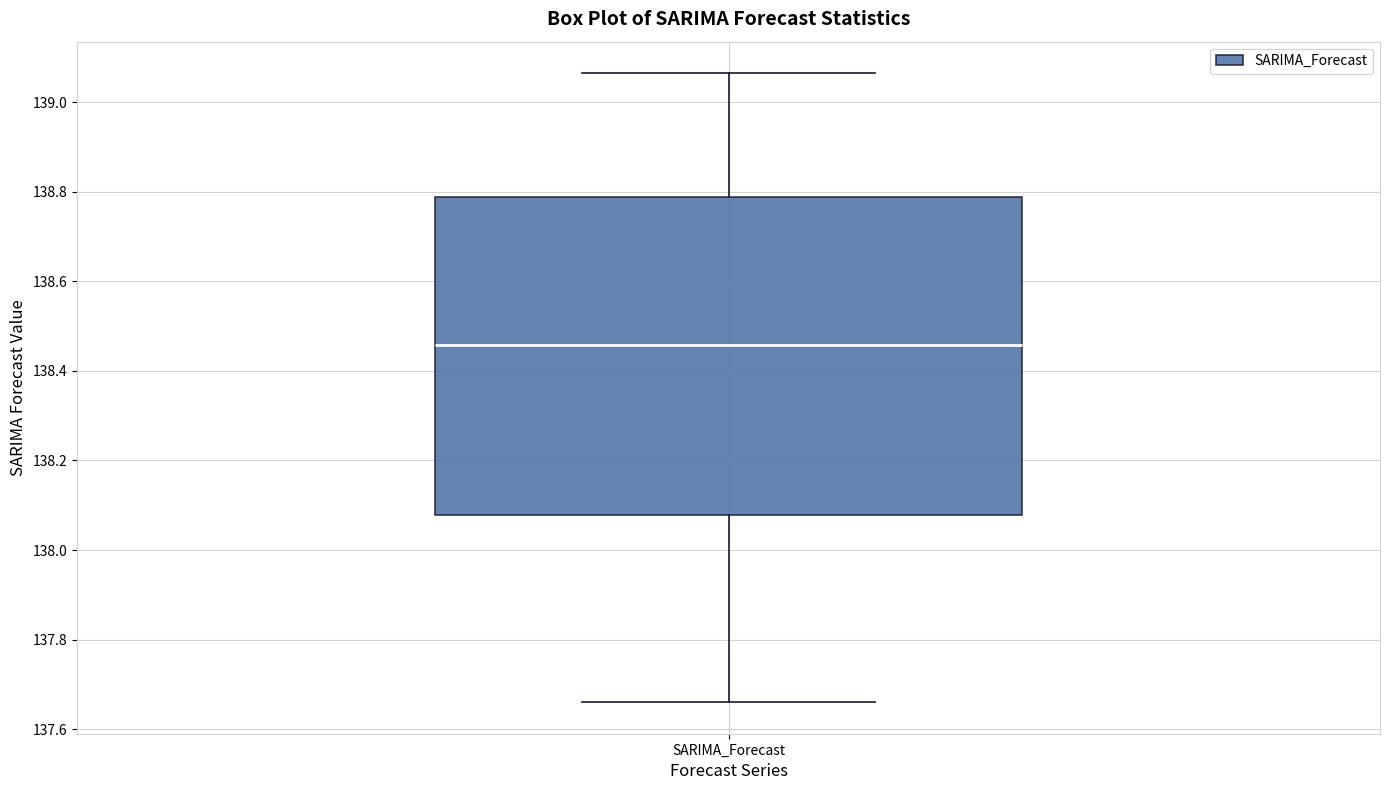

Read this box plot against the y-axis: the position of the median line, the range covered by the box, and the ends of both whiskers. The values are not printed on the chart, so give them approximately, as read against the axis.

median 138.46, box 138.08 to 138.78, whiskers 137.66 to 139.06